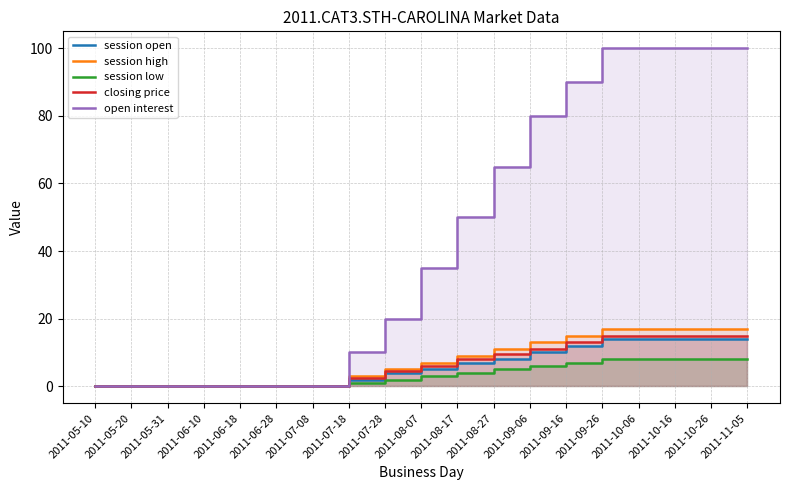

List the series in order of their peak value, highest first.

open interest, session high, closing price, session open, session low